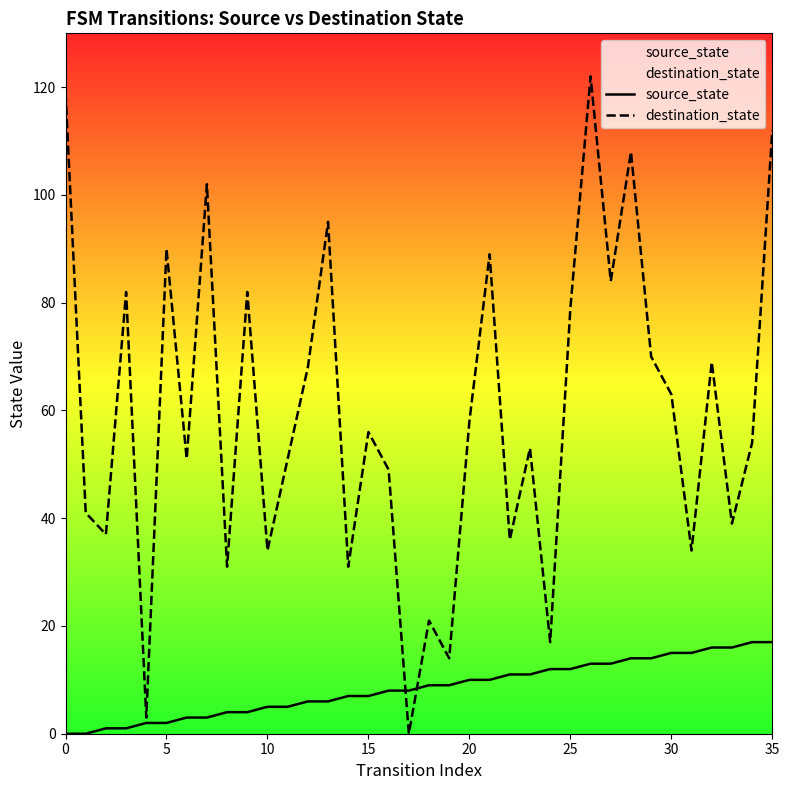

What is the sum of all source_state values?

306